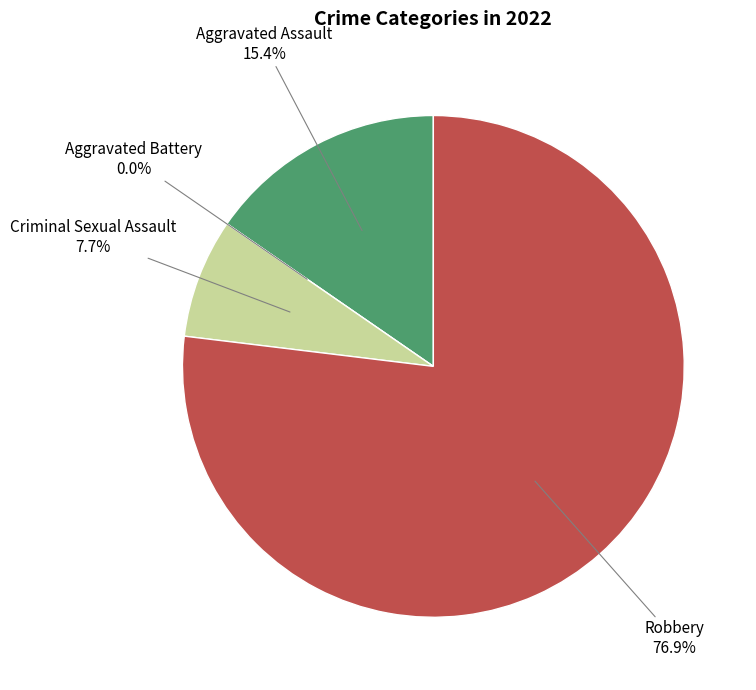

Is it true that Aggravated Assault is 27% of the pie?

False